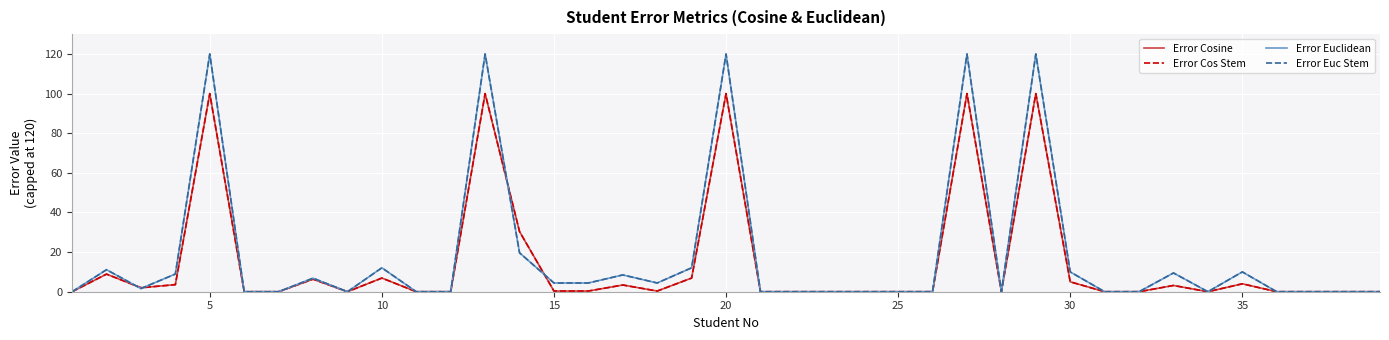

How many data points in Error Euclidean are above 0?

19